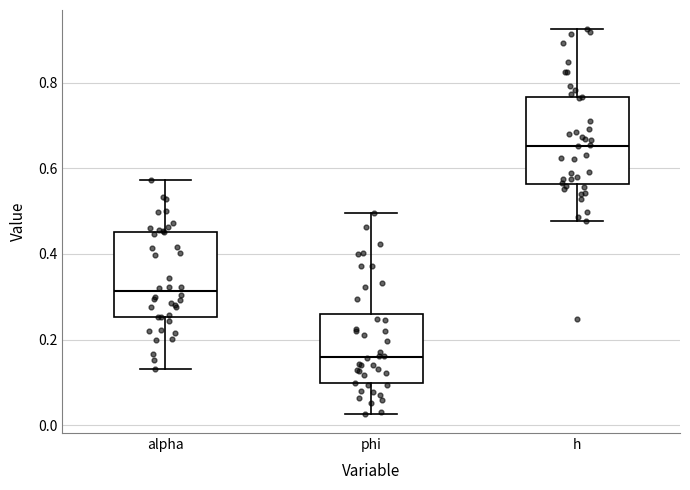

Which box has the lowest median line?

phi